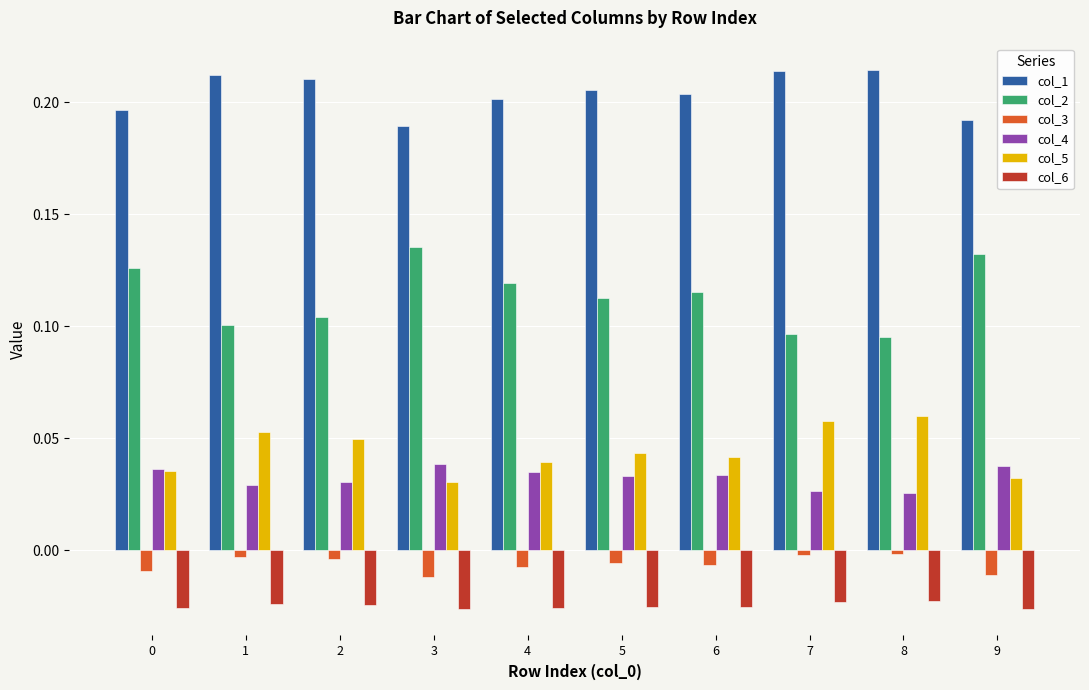

Rank the series by their maximum value, from lowest to highest.

col_6, col_3, col_4, col_5, col_2, col_1